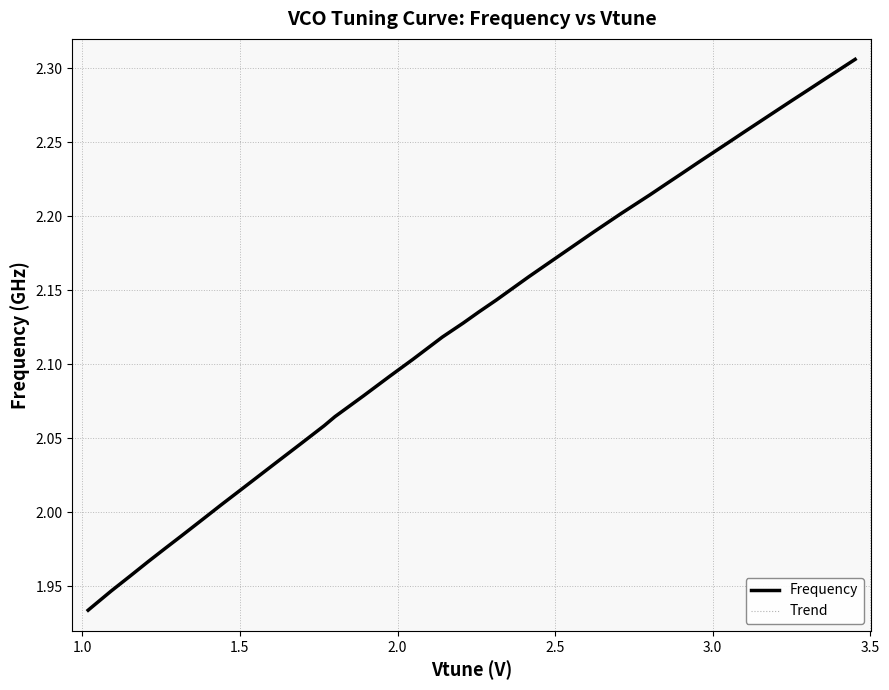

How many lines are shown in the chart?

2